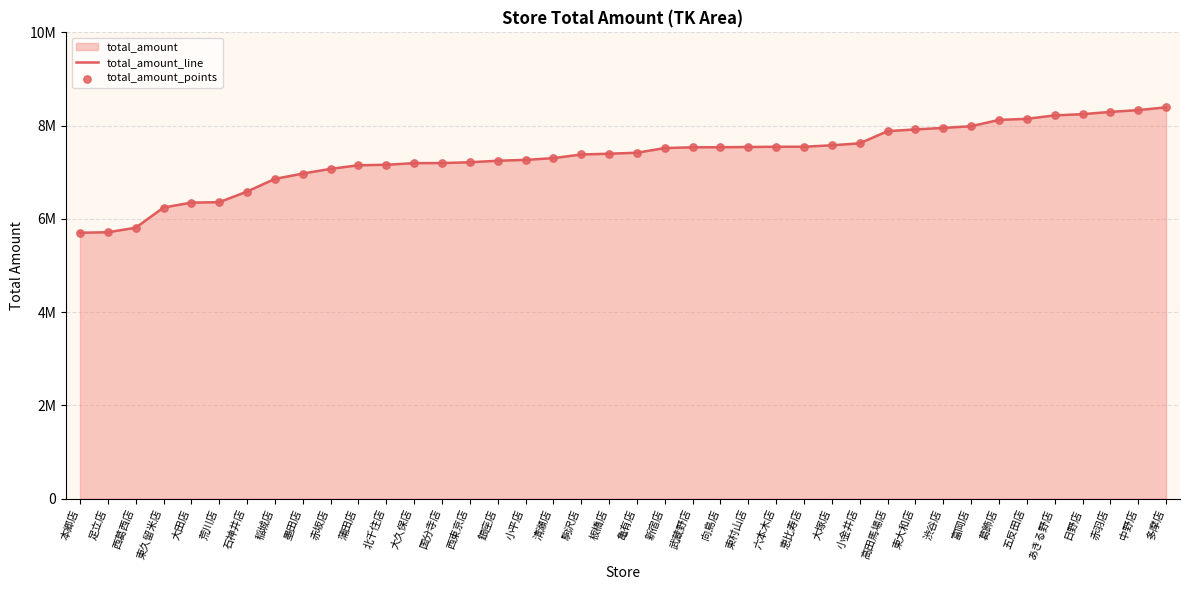

Which series contains the highest Y value?

total_amount_line